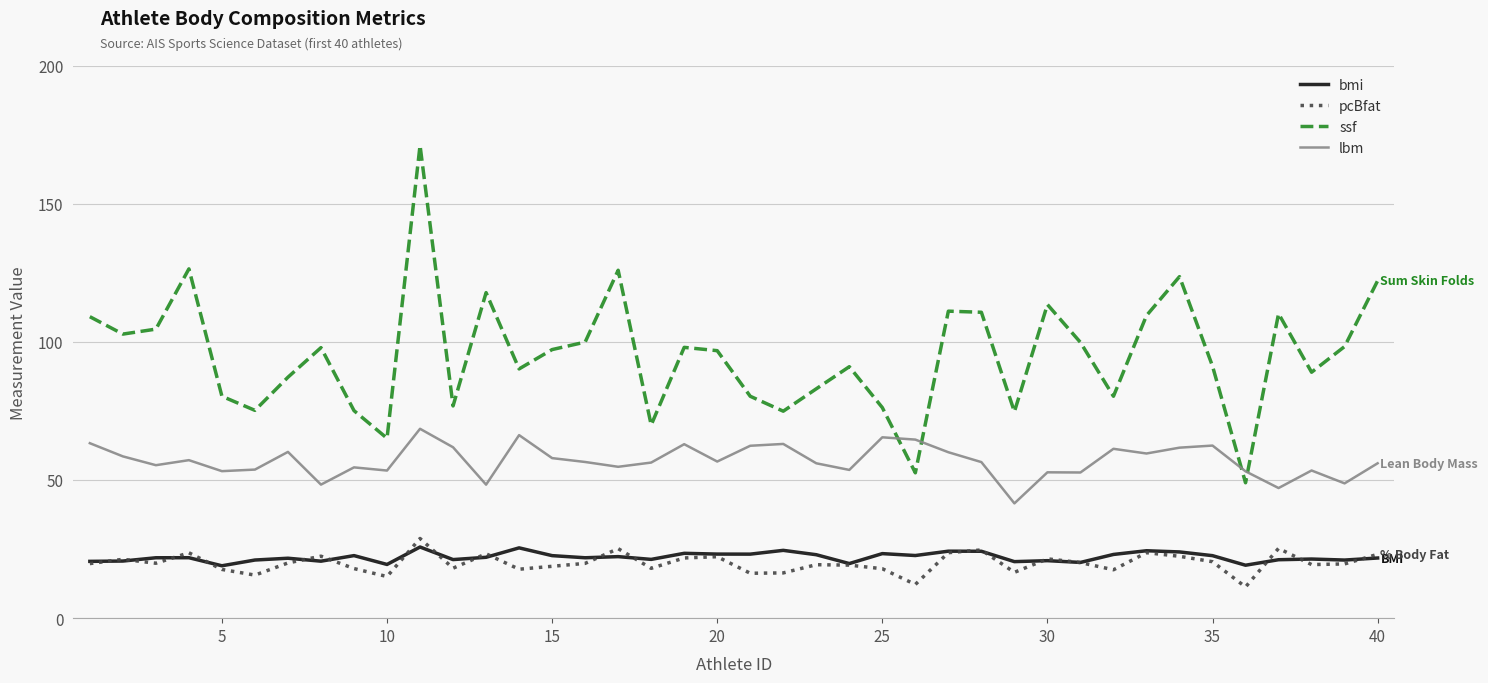

How many lines are shown in the chart?

4